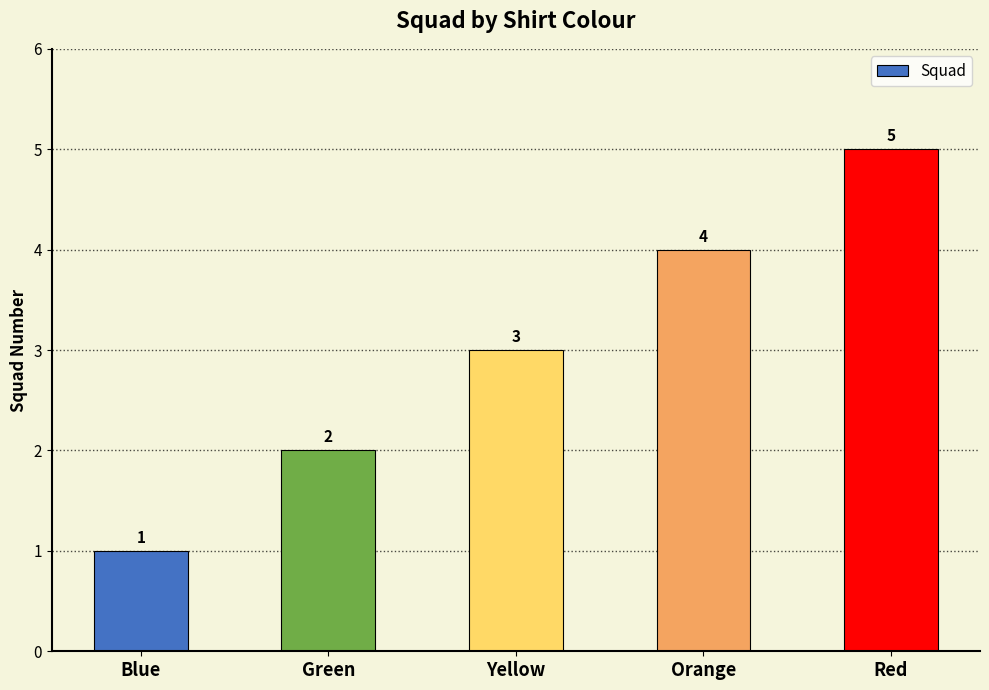

List the labels in order of value, smallest first.

Blue, Green, Yellow, Orange, Red